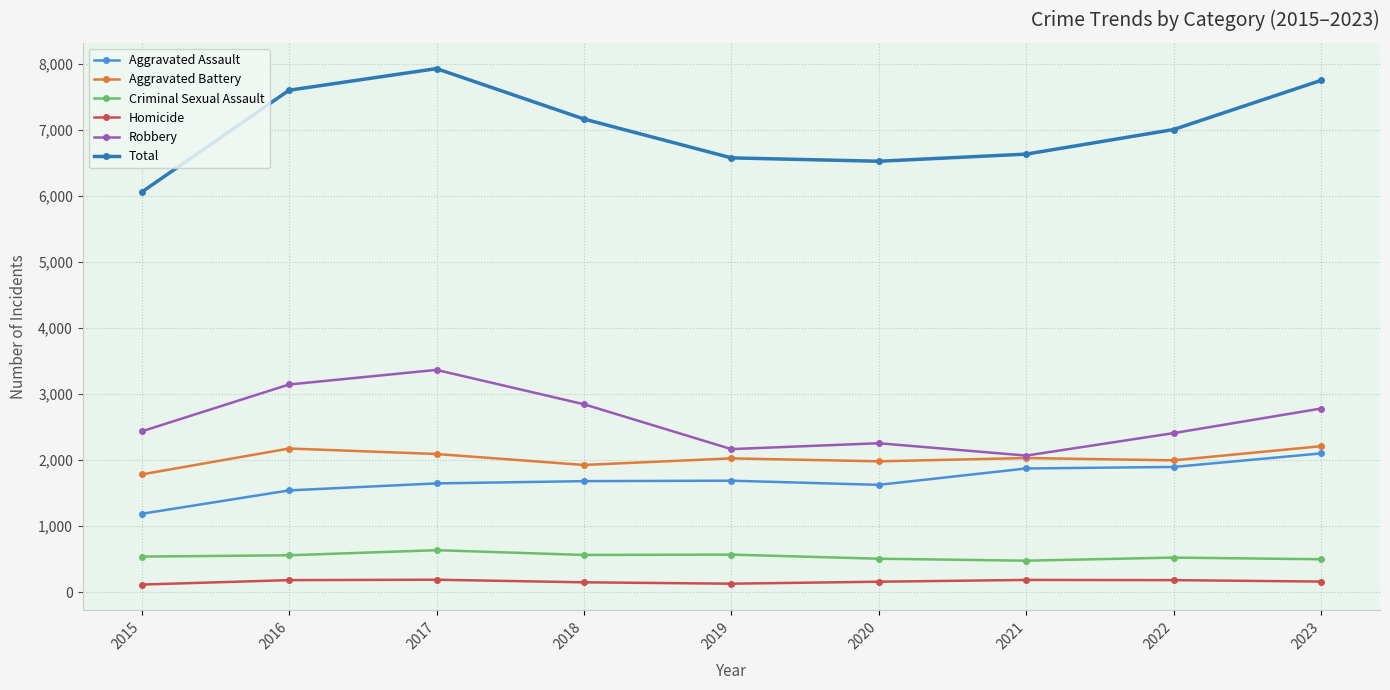

True or false: Criminal Sexual Assault and Total intersect in this chart.

False